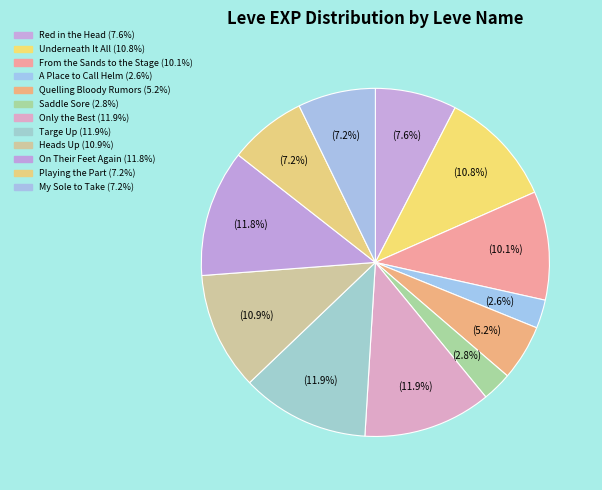

To the nearest percent, what is the difference between the largest and smallest slice percentages?

9%